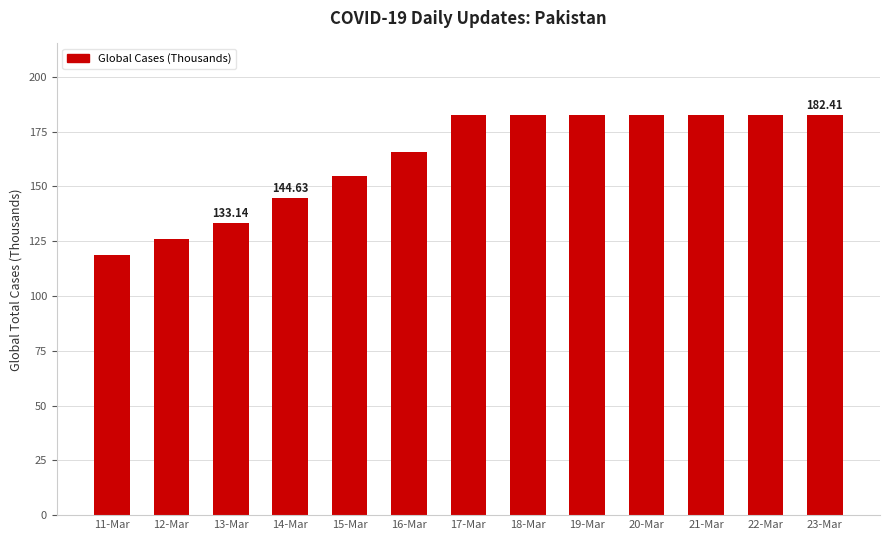

What is the average value?

163.1